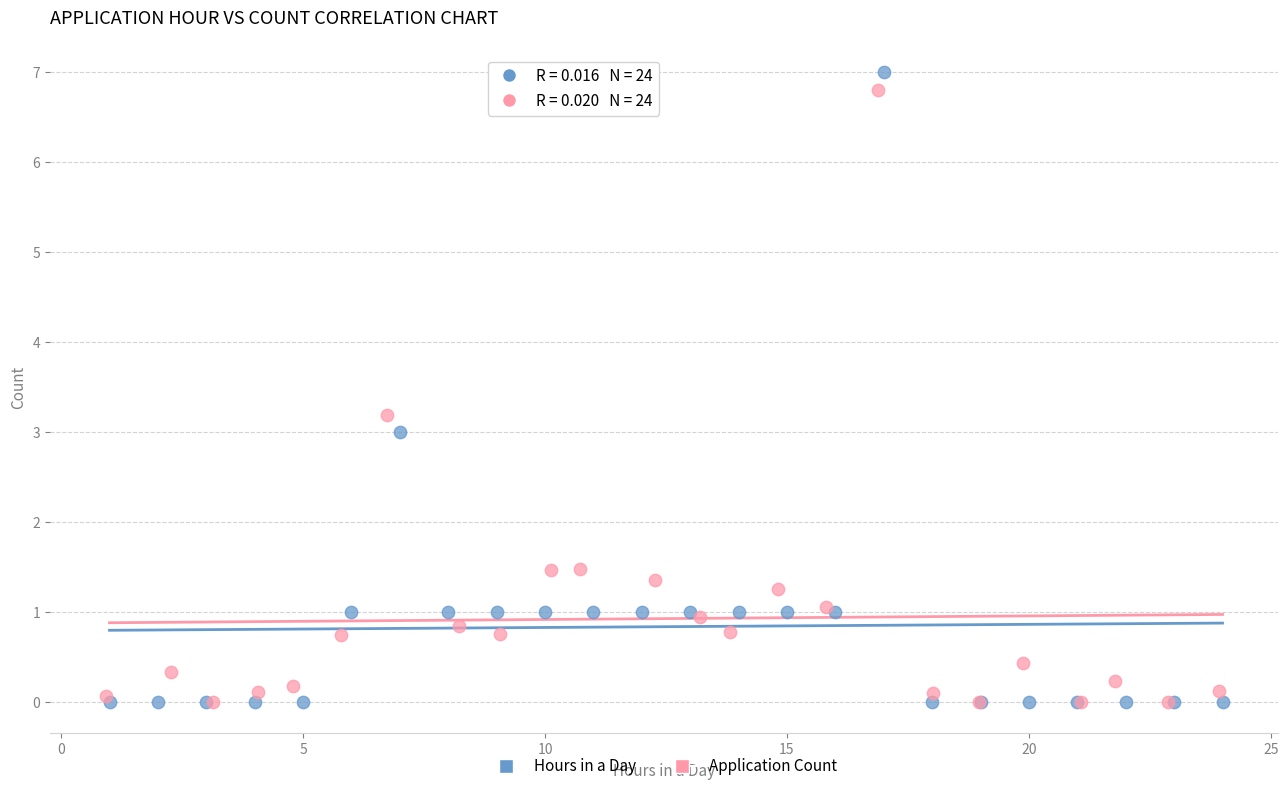

What are all the series names shown in the legend?

Hours in a Day, Application Count